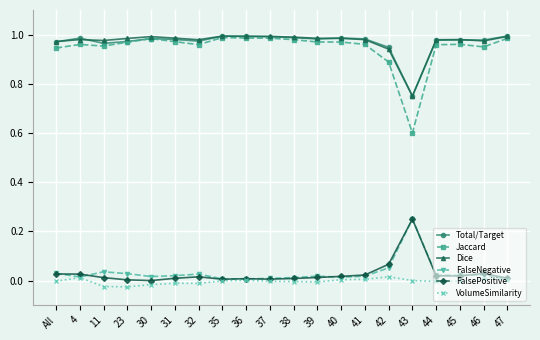

True or false: Jaccard and VolumeSimilarity intersect in this chart.

False